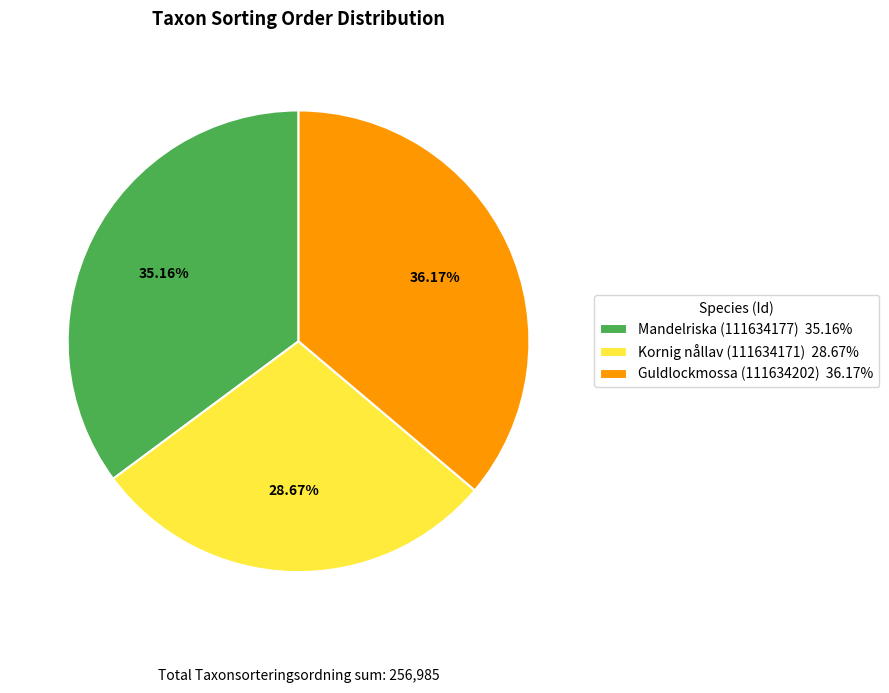

How many segments does this pie chart have?

3